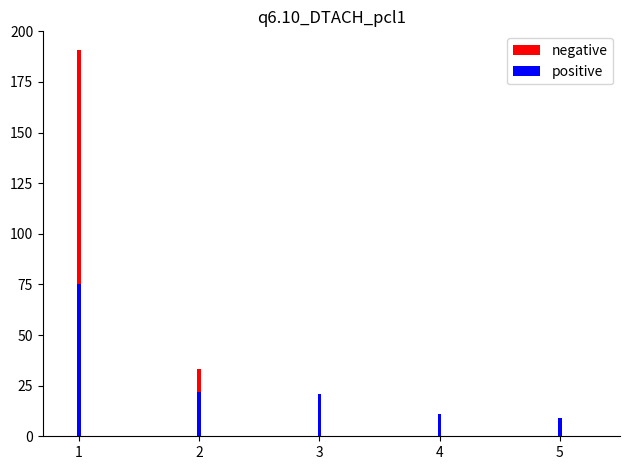

How many data points in negative are less than 21?

2